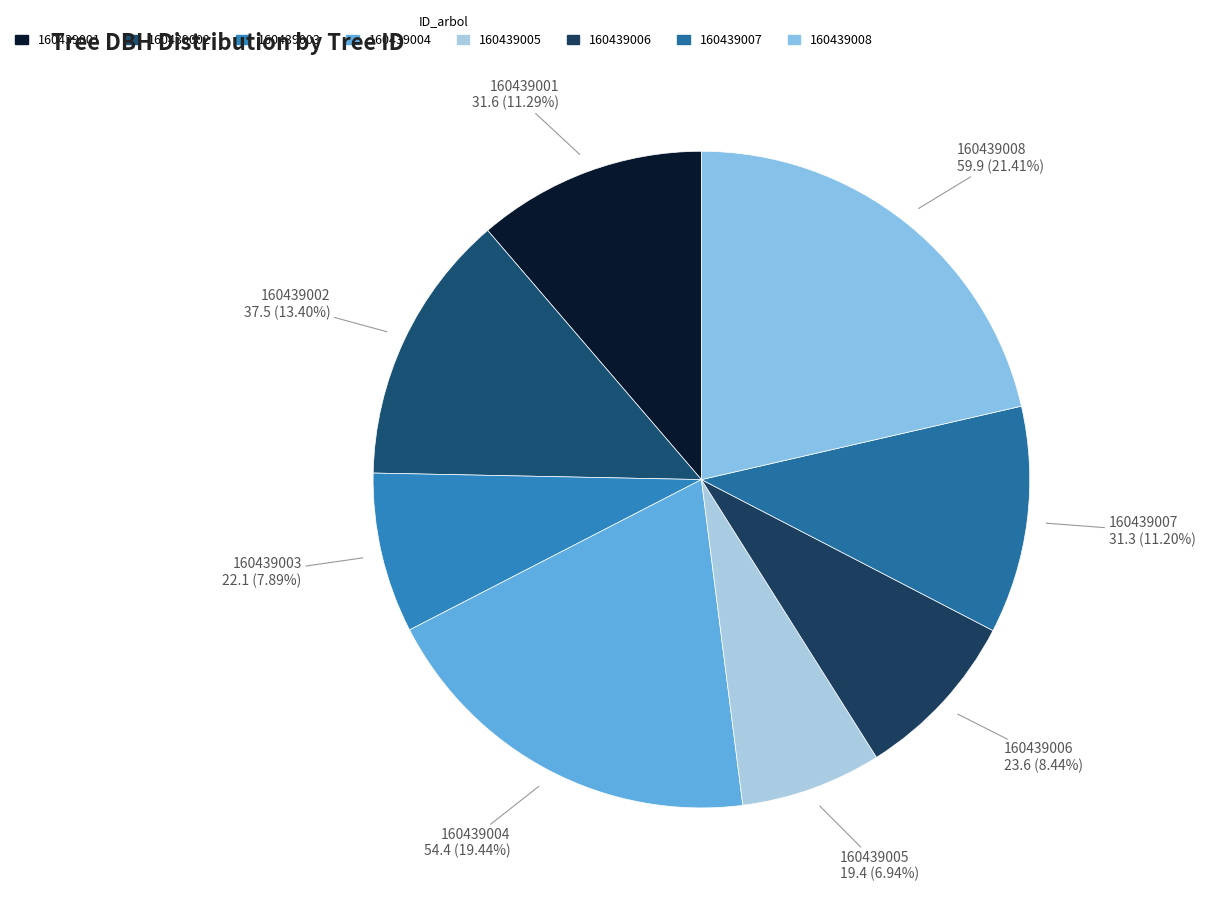

Do 160439008 and 160439001 together represent more than half of the pie?

No